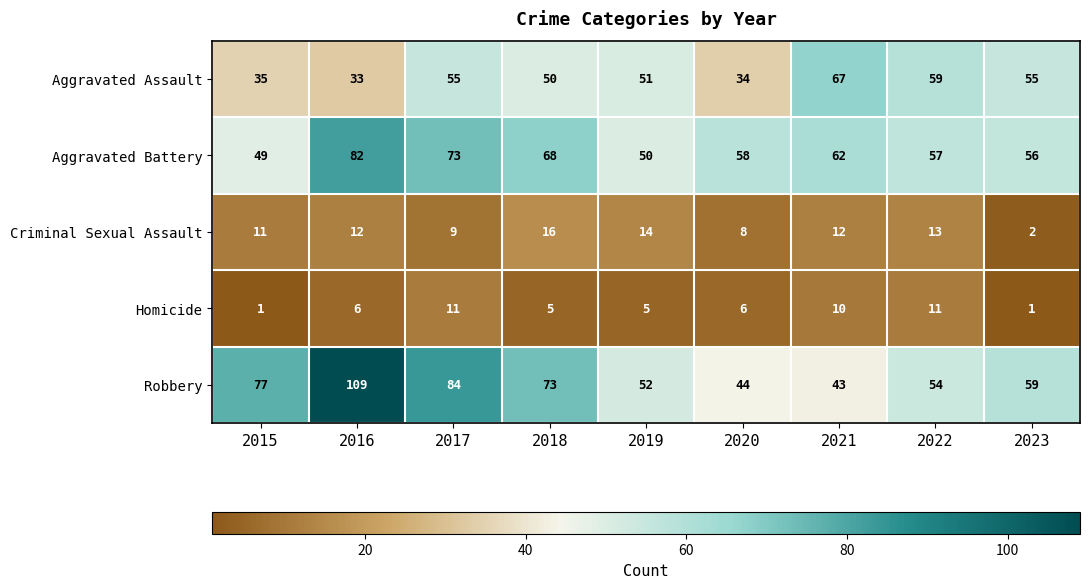

At how many categories does at least one series exceed 26?

9